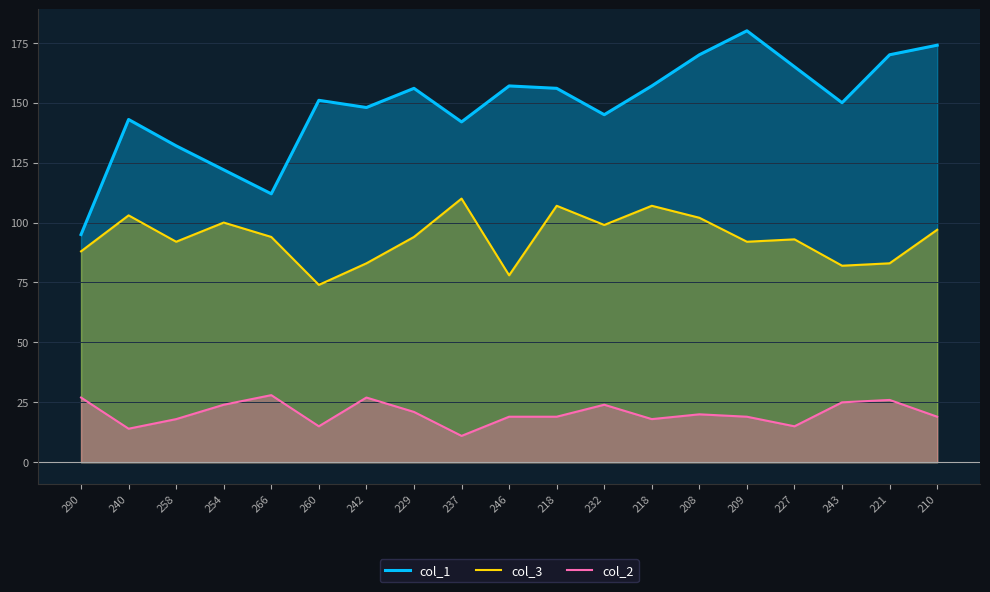

Rank the categories by col_2 value from lowest to highest.

237, 240, 260, 227, 258, 218, 246, 218, 209, 210, 208, 229, 254, 232, 243, 221, 290, 242, 266